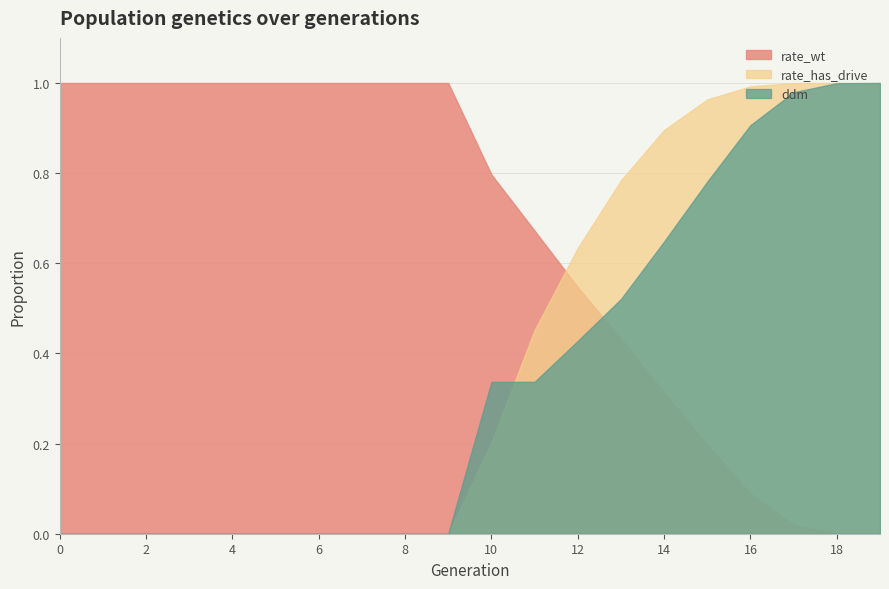

At which label does ddm reach its peak?

19